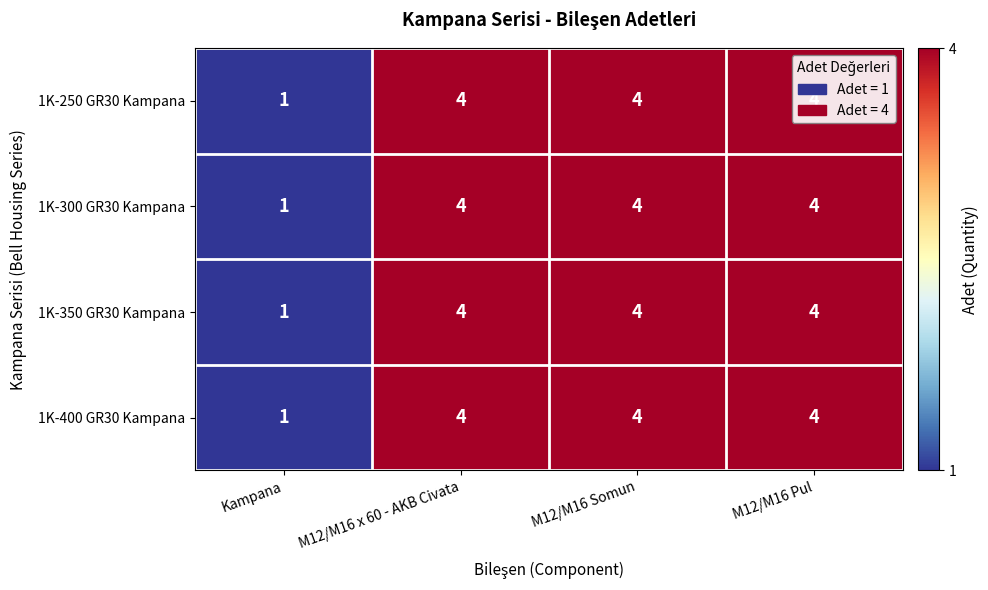

At which label is 1K-350 GR30 Kampana closest to 2?

Kampana